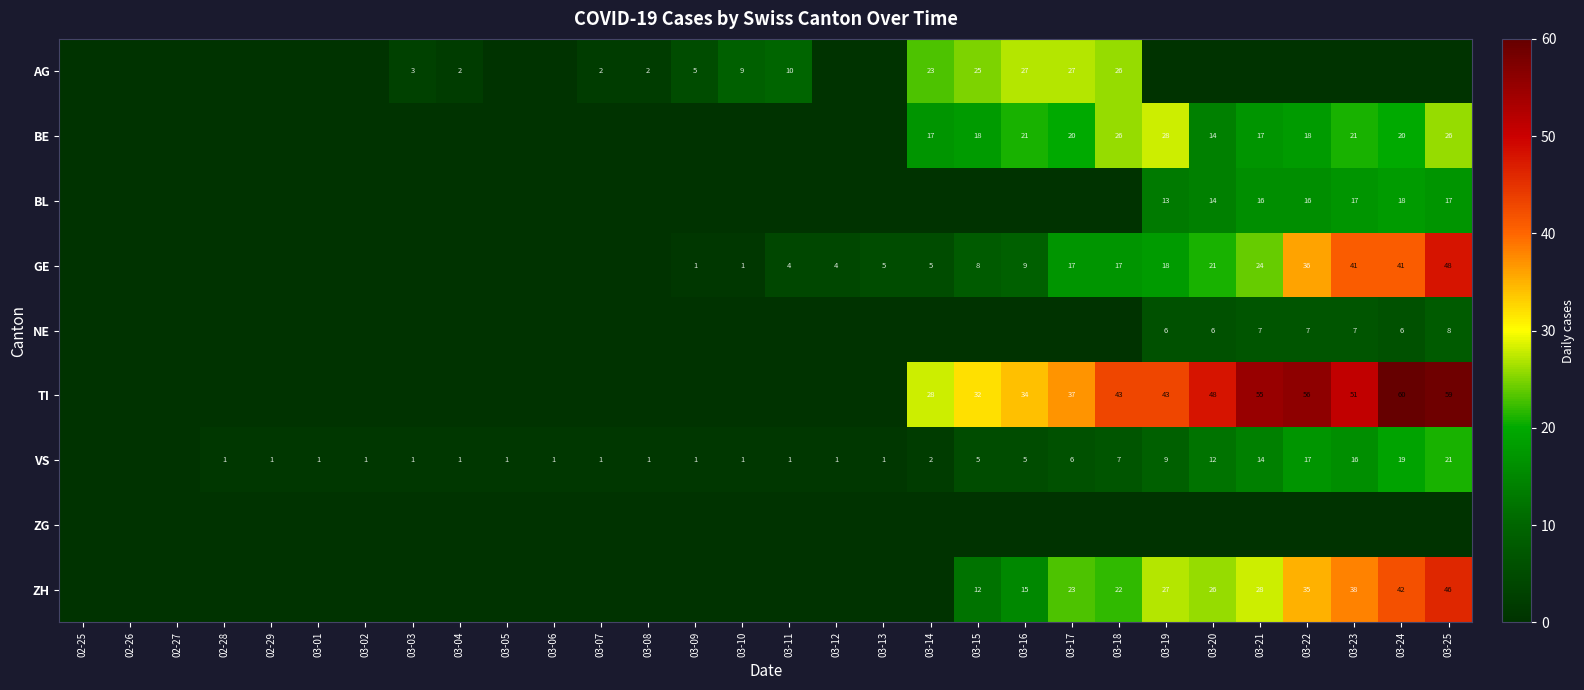

Is the value of NE at 03-23 greater than the value of ZH at 03-24?

No